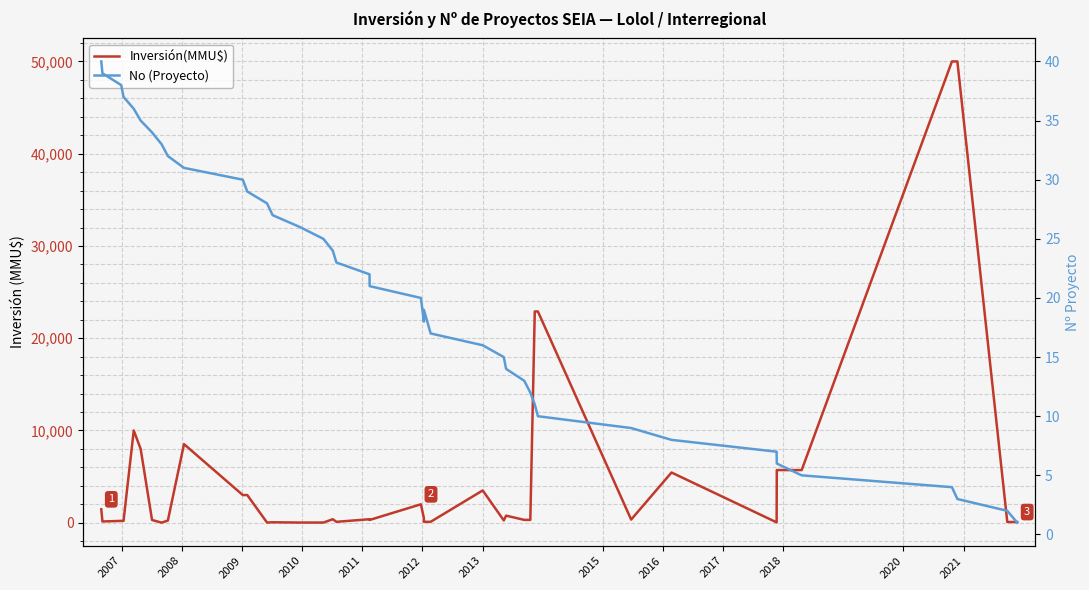

Which series ends up on top after the final intersection of No (Proyecto) and Inversión(MMU$)?

Inversión(MMU$)